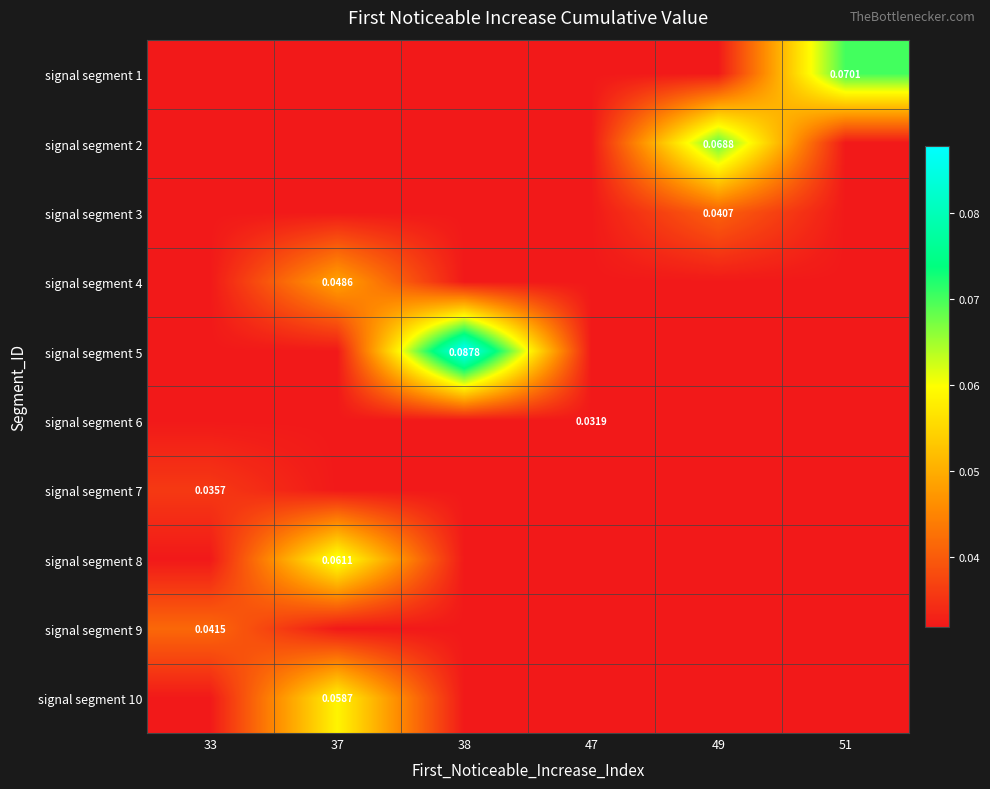

True or false: signal segment 8 has a value of 0.1 at 37.

True